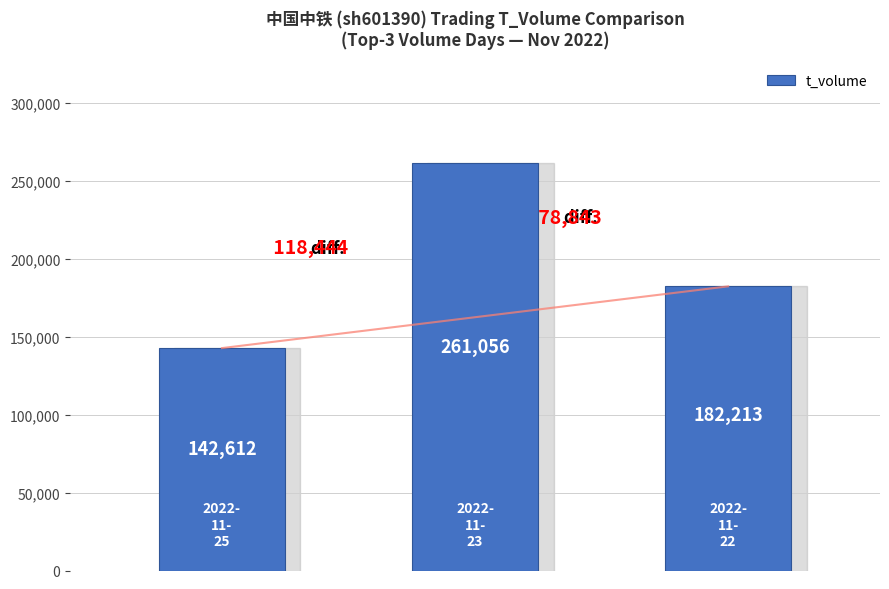

Reading right to left, list all the values displayed in this chart.

182213	261056	142612